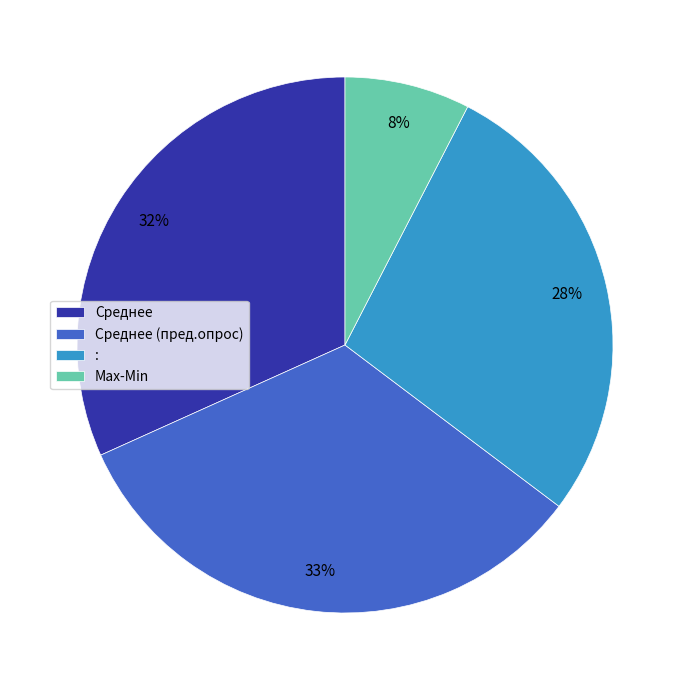

To the nearest percent, what percentage of the pie is Среднее?

32%